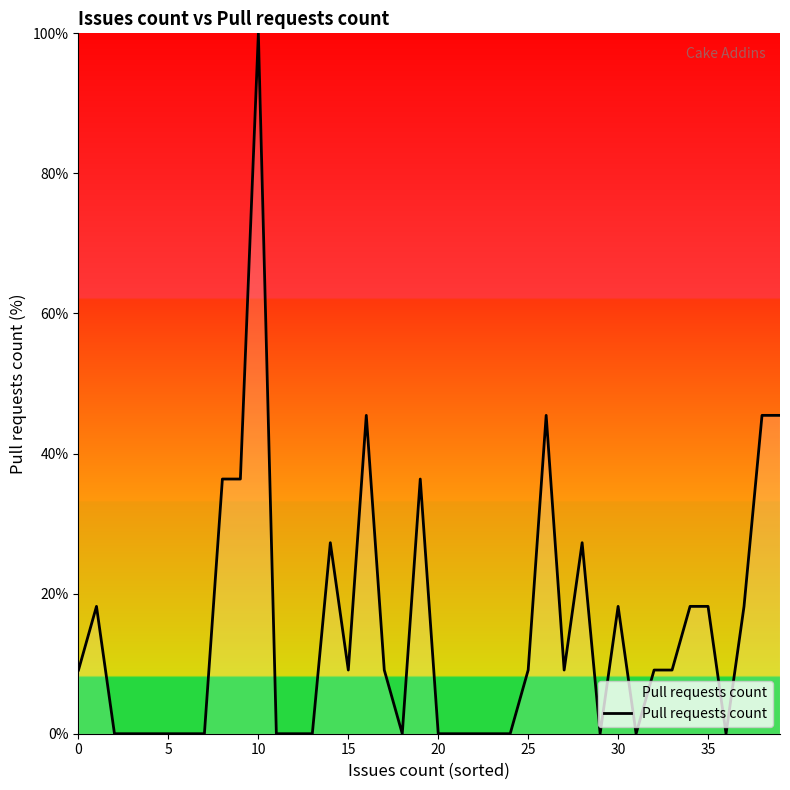

What is the maximum value shown in the chart?

100.0